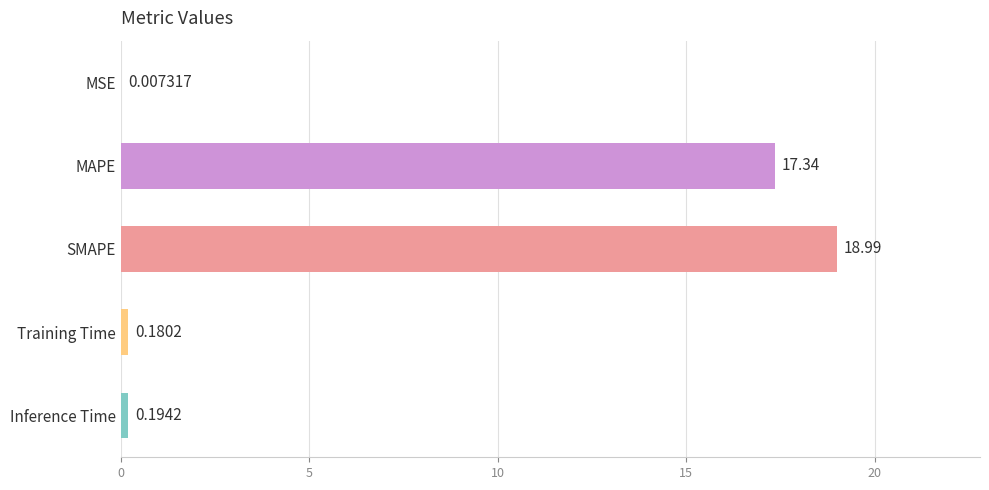

Which label corresponds to the largest value in the chart?

SMAPE